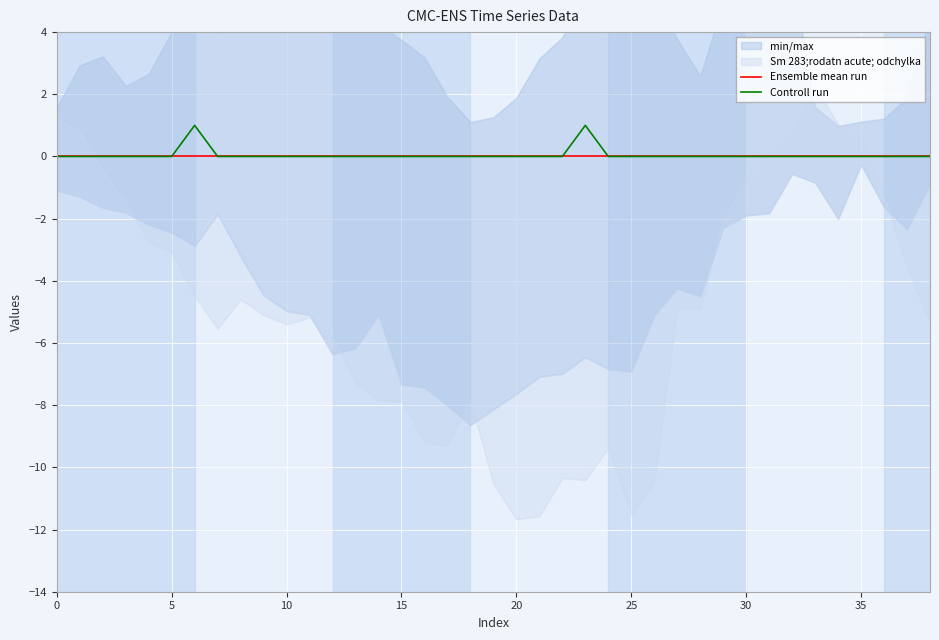

Rank the series by their maximum value, from lowest to highest.

Ensemble mean run, Controll run